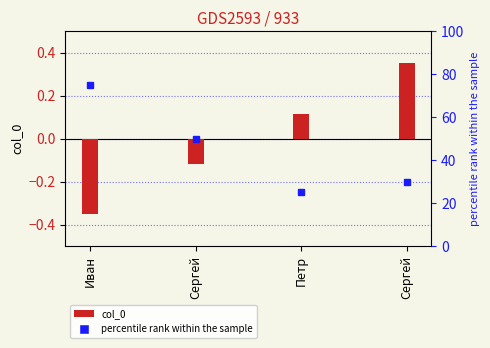

What is the sum of the values at Сергей and Иван?

-0.5